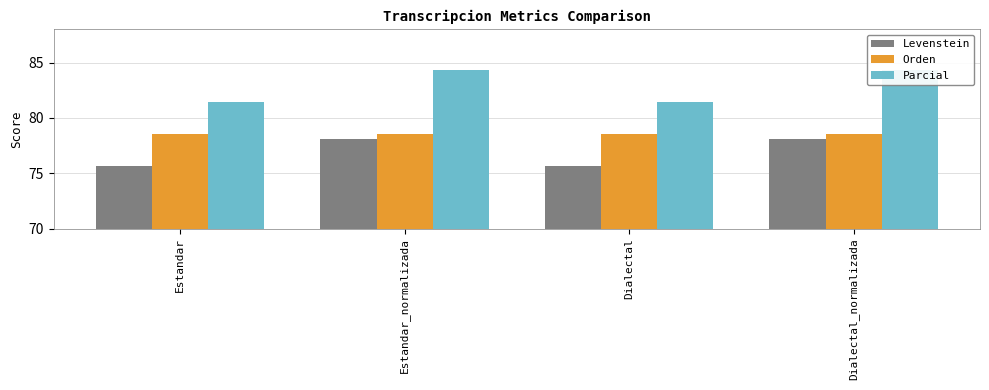

Read the Orden value at Estandar_normalizada.

78.5